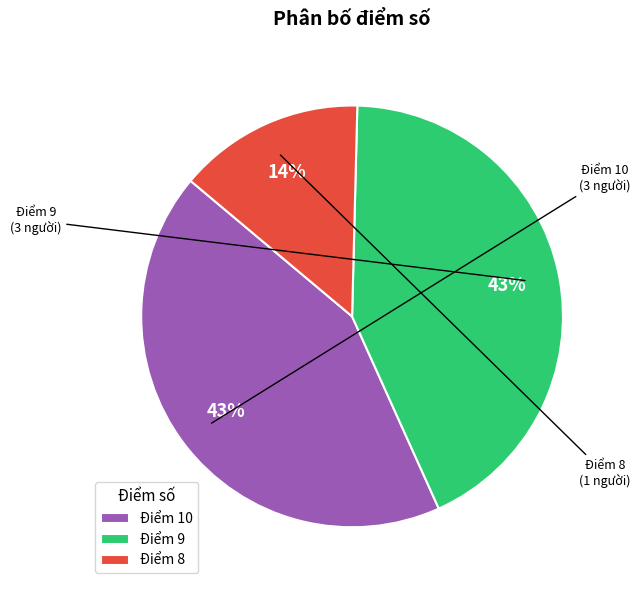

Which category has the smallest portion of the pie?

Điểm 8